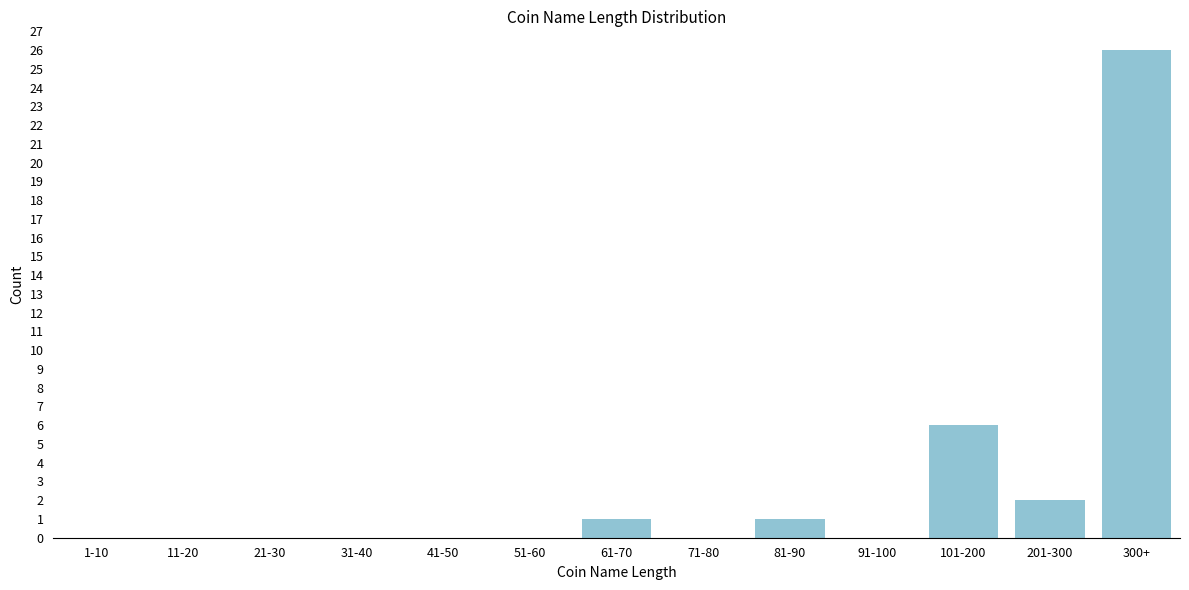

Reading left to right, transcribe all the data shown in this chart.

1-10=0	11-20=0	21-30=0	31-40=0	41-50=0	51-60=0	61-70=1	71-80=0	81-90=1	91-100=0	101-200=6	201-300=2	300+=26